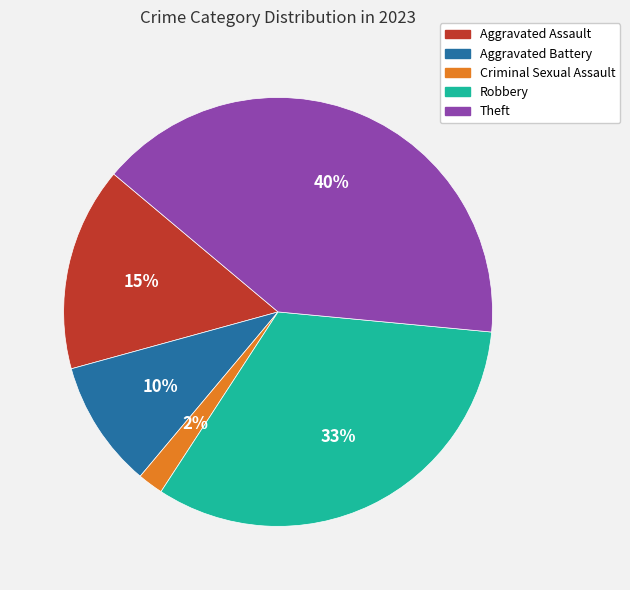

Does Criminal Sexual Assault account for over 50% of the chart?

No